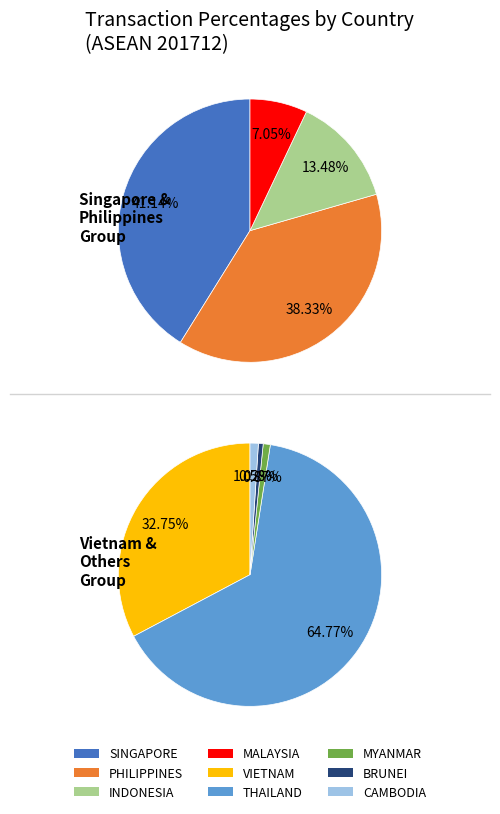

Count the number of slices in the pie.

9